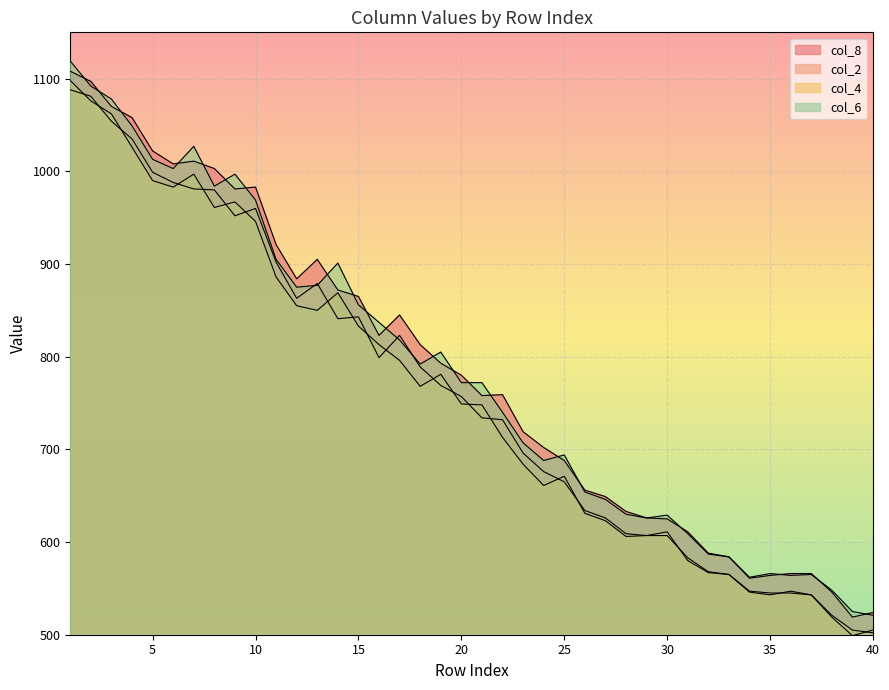

Reading left to right, transcribe all the data shown in this chart.

col_8: 1=1108	2=1097	3=1070	4=1058	5=1022	6=1008	7=1011	8=1003	9=981	10=983	11=921	12=884	13=905	14=872	15=865	16=823	17=845	18=813	19=793	20=780	21=758	22=759	23=719	24=702	25=688	26=656	27=649	28=633	29=626	30=625	31=611	32=588	33=584	34=561	35=564	36=566	37=566	38=546	39=519	40=524
col_2: 1=1088	2=1081	3=1054	4=1035	5=999	6=988	7=981	8=980	9=952	10=960	11=902	12=863	13=879	14=841	15=843	16=799	17=823	18=789	19=769	20=757	21=734	22=732	23=696	24=676	25=665	26=634	27=626	28=609	29=607	30=607	31=583	32=568	33=565	34=546	35=543	36=547	37=543	38=519	39=499	40=505
col_4: 1=1098	2=1076	3=1062	4=1026	5=990	6=983	7=997	8=961	9=967	10=946	11=886	12=855	13=850	14=869	15=833	16=813	17=796	18=768	19=781	20=749	21=748	22=713	23=684	24=661	25=671	26=631	27=623	28=606	29=607	30=611	31=580	32=567	33=565	34=547	35=545	36=545	37=543	38=521	39=505	40=502
col_6: 1=1119	2=1092	3=1078	4=1049	5=1013	6=1003	7=1027	8=984	9=997	10=969	11=905	12=875	13=877	14=901	15=856	16=837	17=818	18=792	19=805	20=772	21=772	22=740	23=707	24=688	25=694	26=654	27=646	28=630	29=626	30=629	31=609	32=587	33=584	34=562	35=566	36=564	37=565	38=548	39=525	40=521